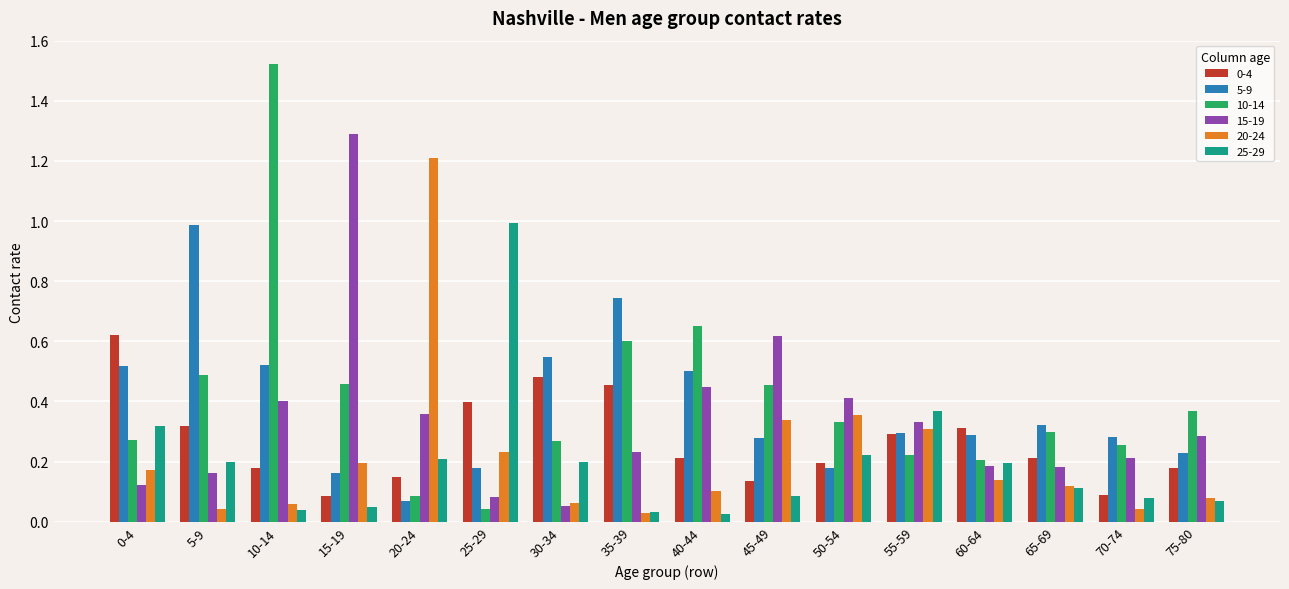

What is the difference between the highest and lowest values at 25-29?

0.9